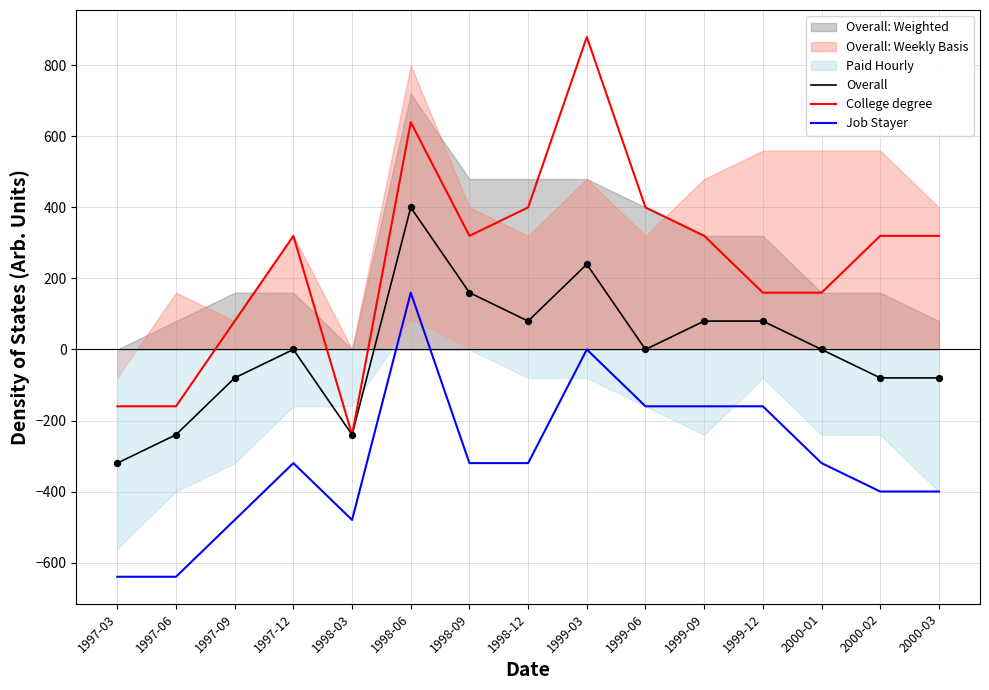

At how many categories does at least one series exceed -70?

12